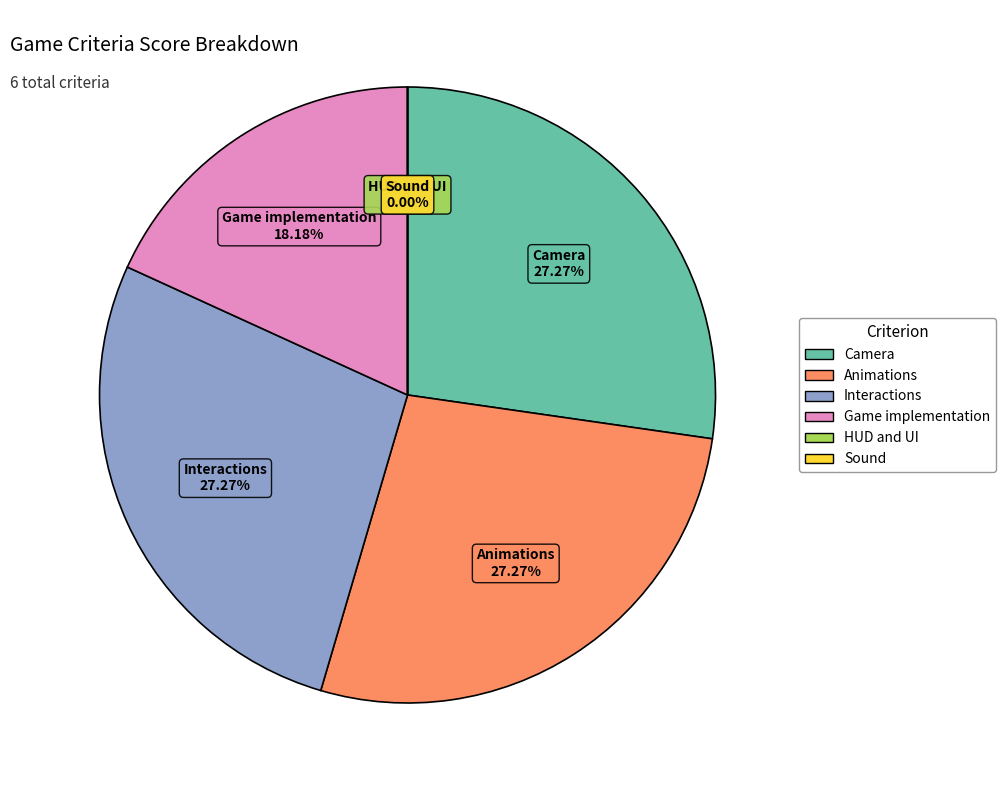

To the nearest percent, what percentage of the pie is Camera?

27%